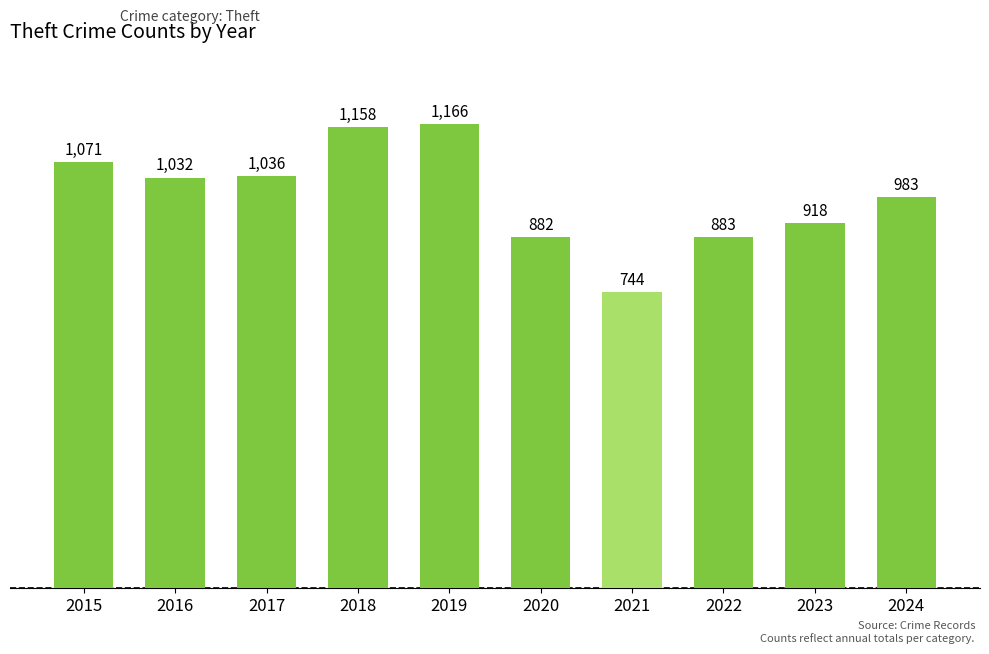

What is the ratio of the value at 2019 to the value at 2015?

1.1